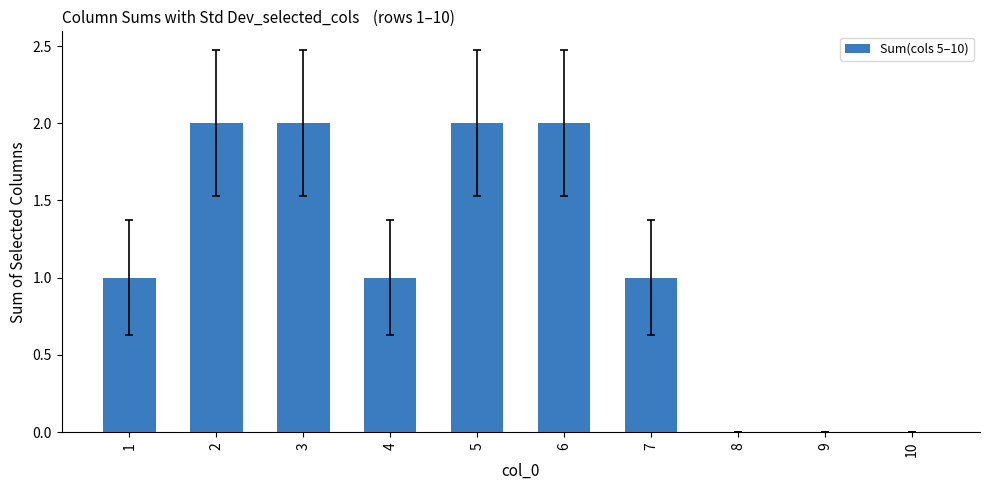

Are the bars grouped side by side (vs. stacked)?

No